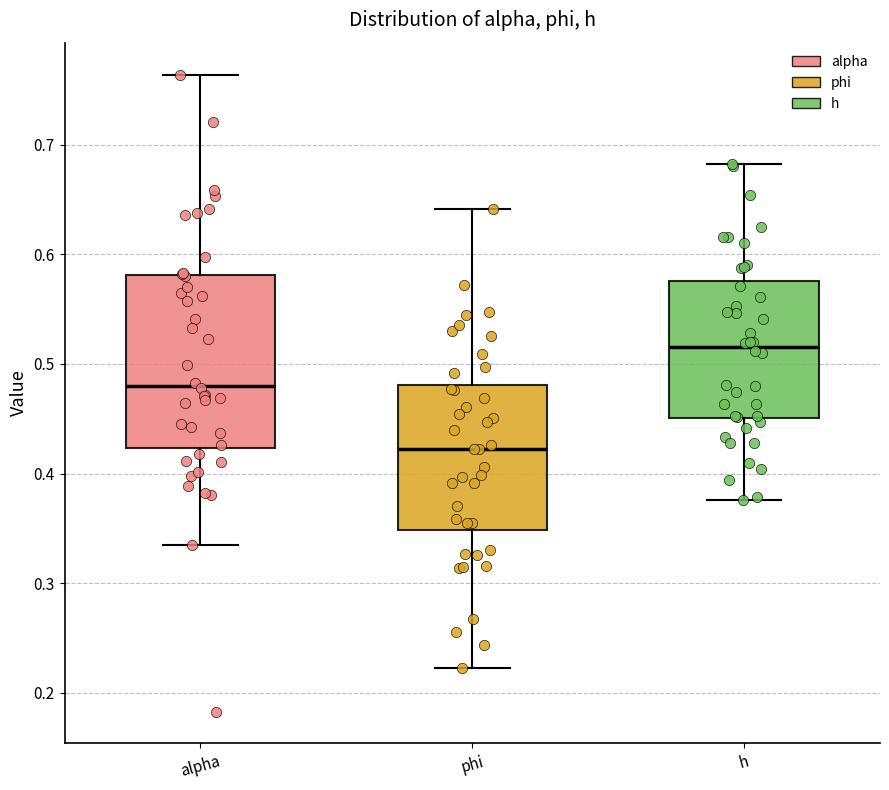

Where does the upper whisker of the box for h end on the y-axis? The values are not printed on the chart, so give them approximately, as read against the axis.

0.68